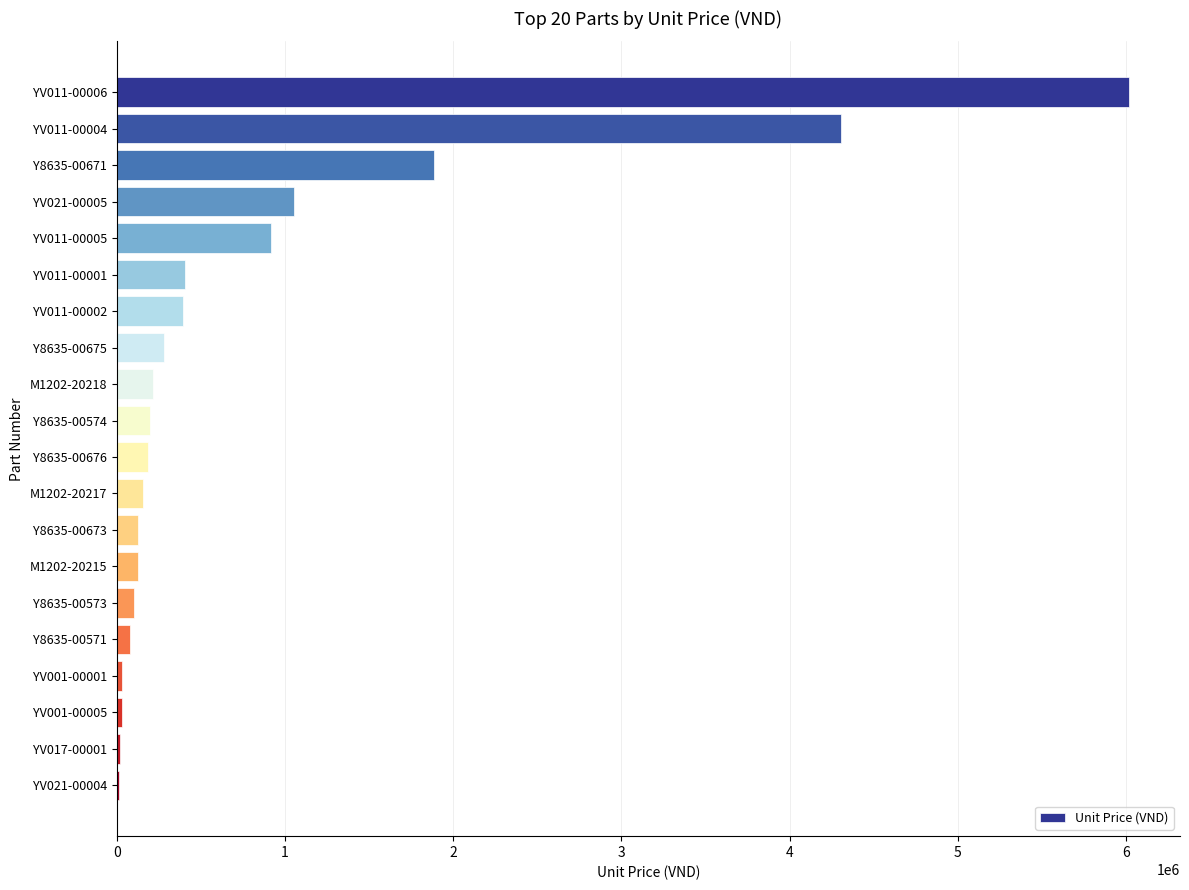

At which label is the value closest to 3017600?

Y8635-00671